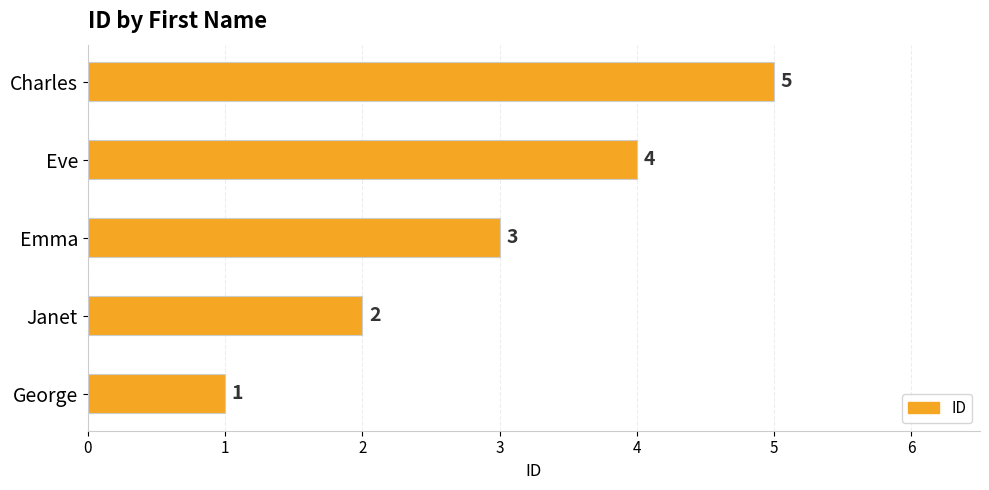

Rank the categories by value from lowest to highest.

George, Janet, Emma, Eve, Charles